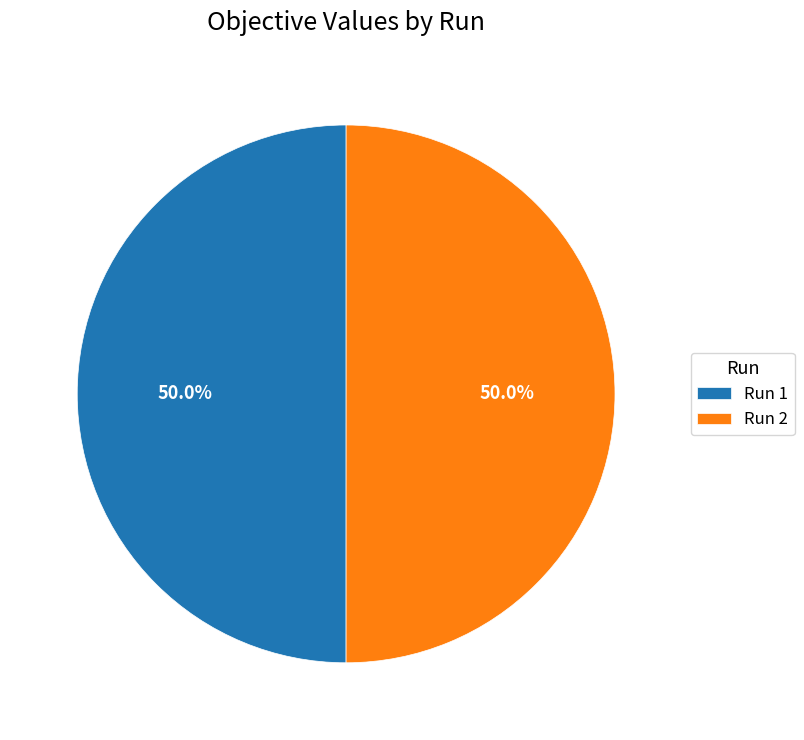

What portion of the pie excludes Run 1?

50.0%